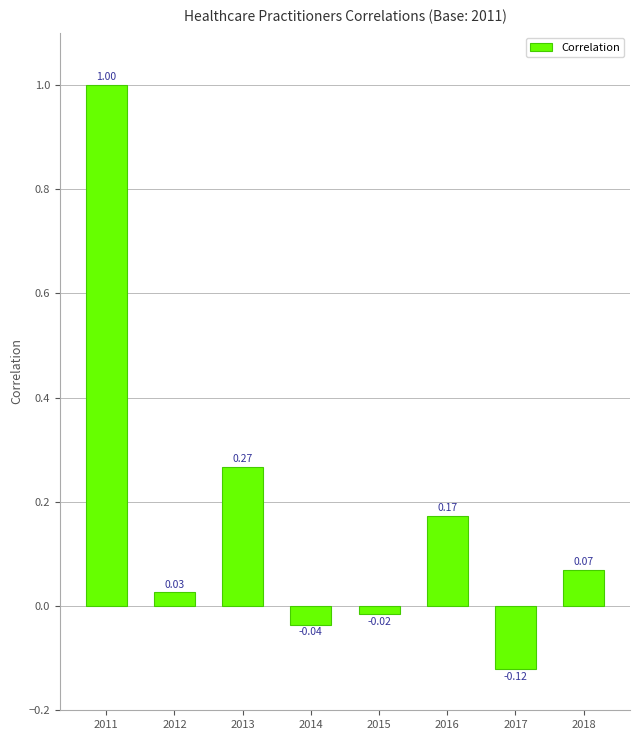

Where does the data first go above 0?

2011